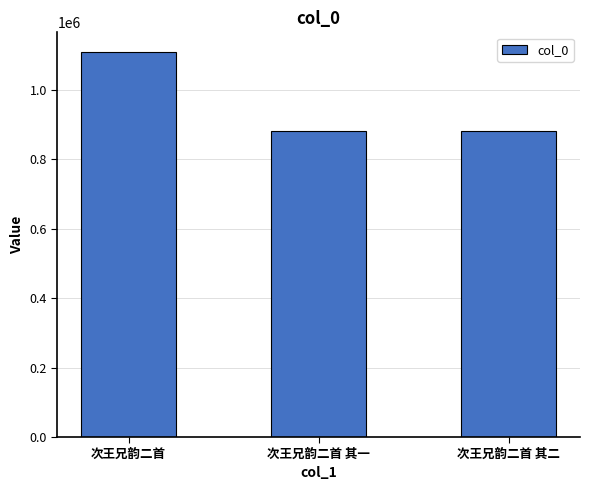

Between 次王兄韵二首 其一 and 次王兄韵二首, which is larger?

次王兄韵二首